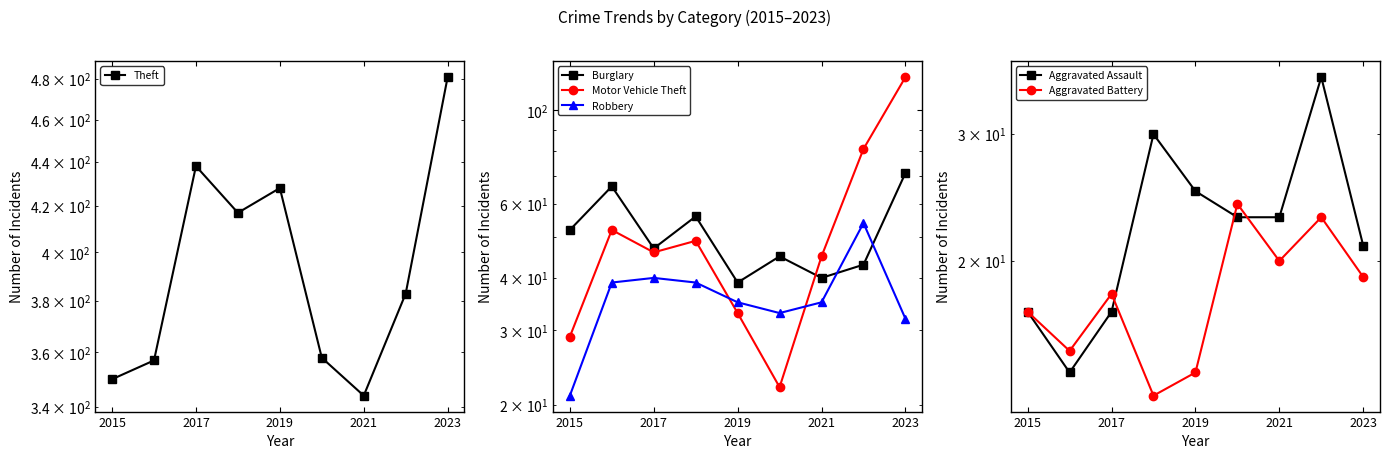

Does the chart have visible grid lines?

No